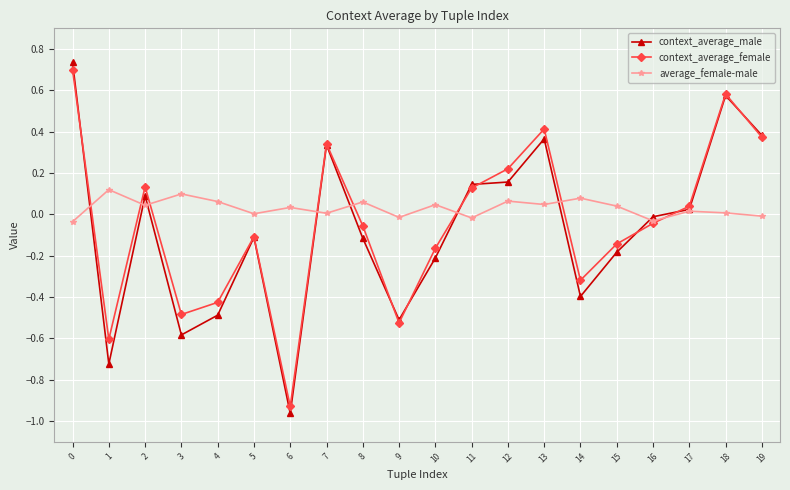

What are all the series names shown in the legend?

context_average_male, context_average_female, average_female-male